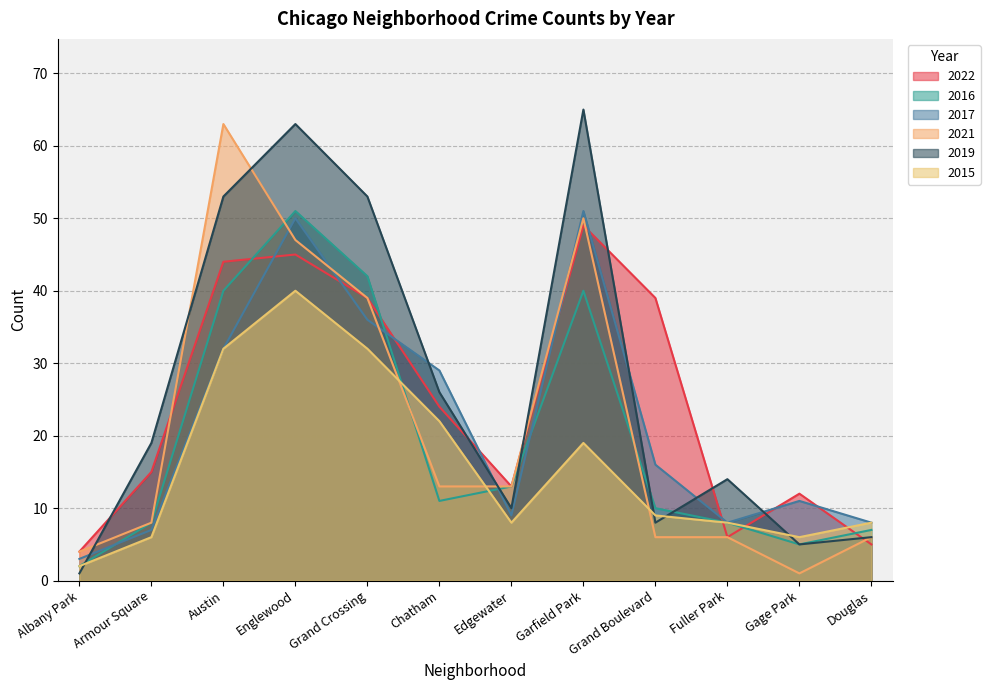

Rank the series at Douglas from highest to lowest value.

2017, 2015, 2016, 2021, 2019, 2022